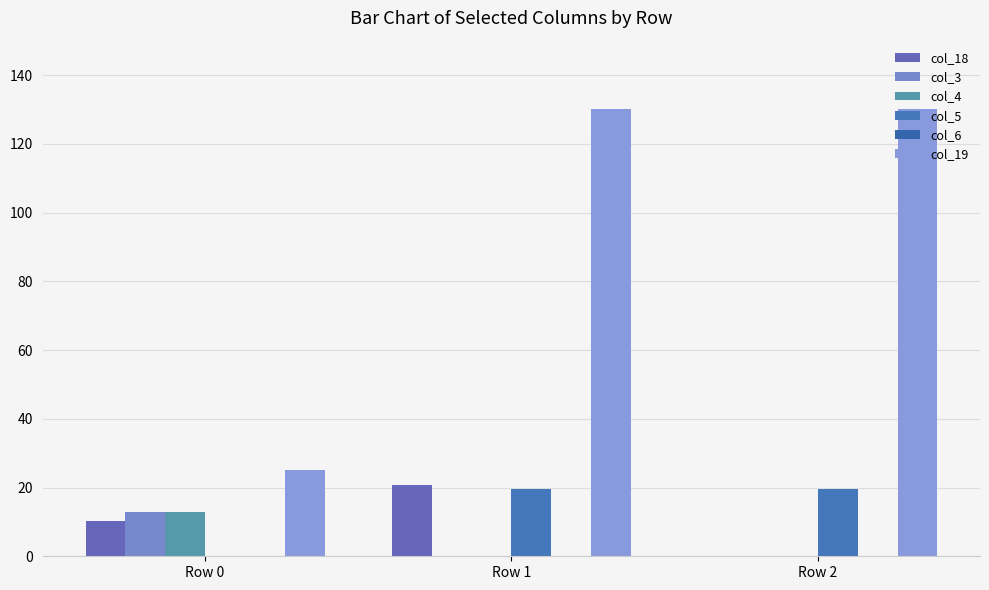

What is the average value of the col_4 series?

4.3